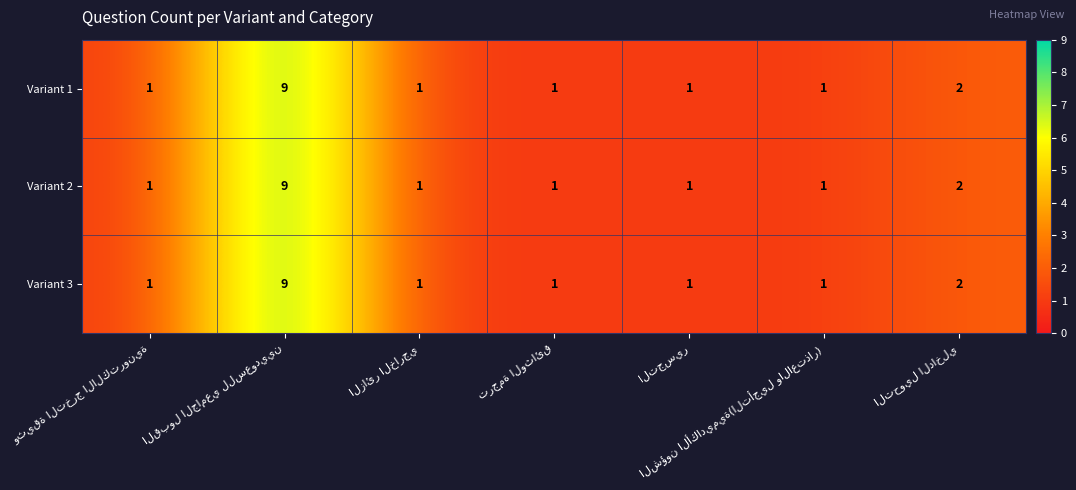

How many Variant 2 values are between 1 and 2?

6